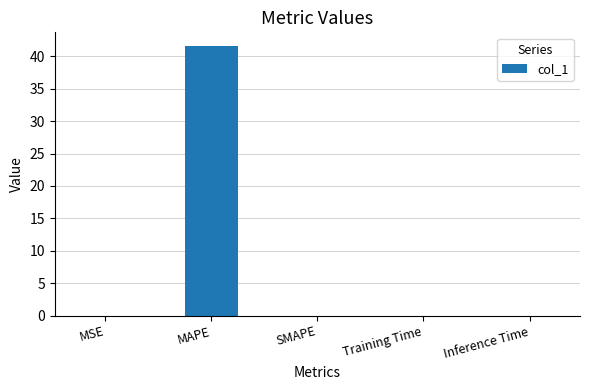

What is the sum of all values?

41.6